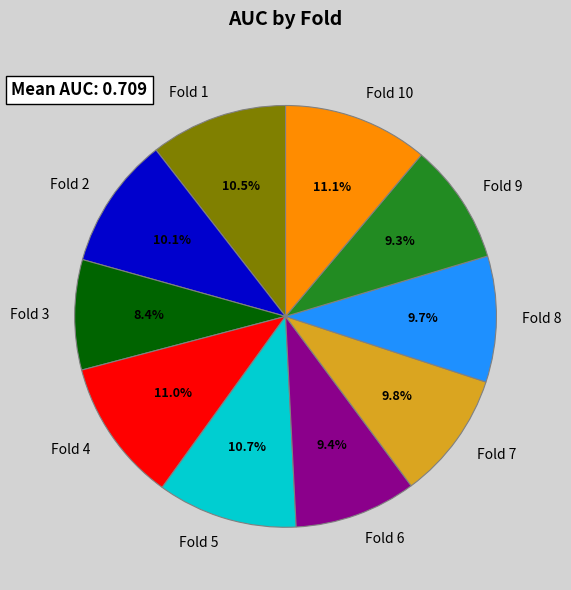

Combined, what portion of the pie is Fold 6 and Fold 1?

19.9%